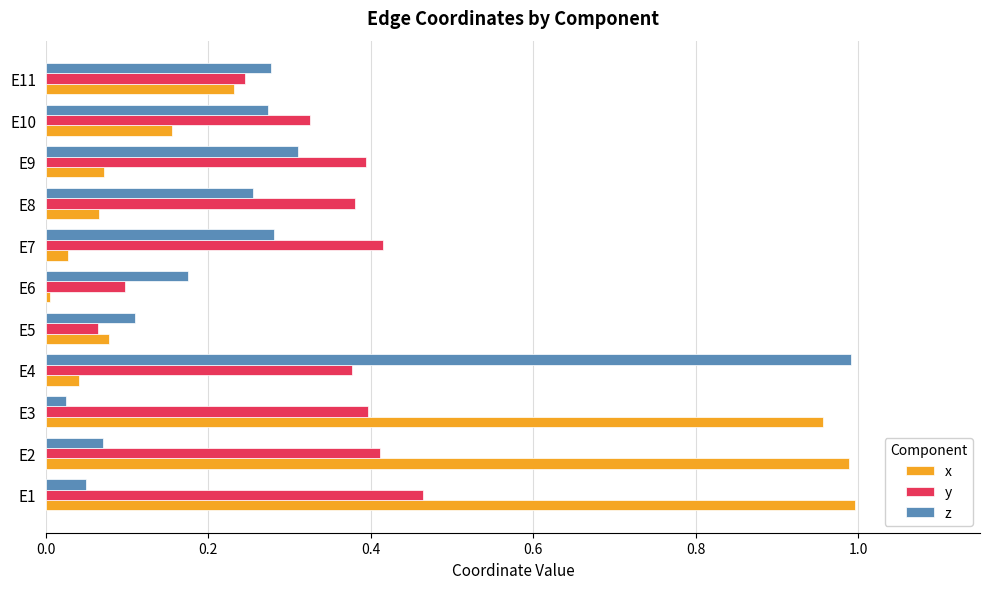

Count the y values in the range 0 to 1.

11